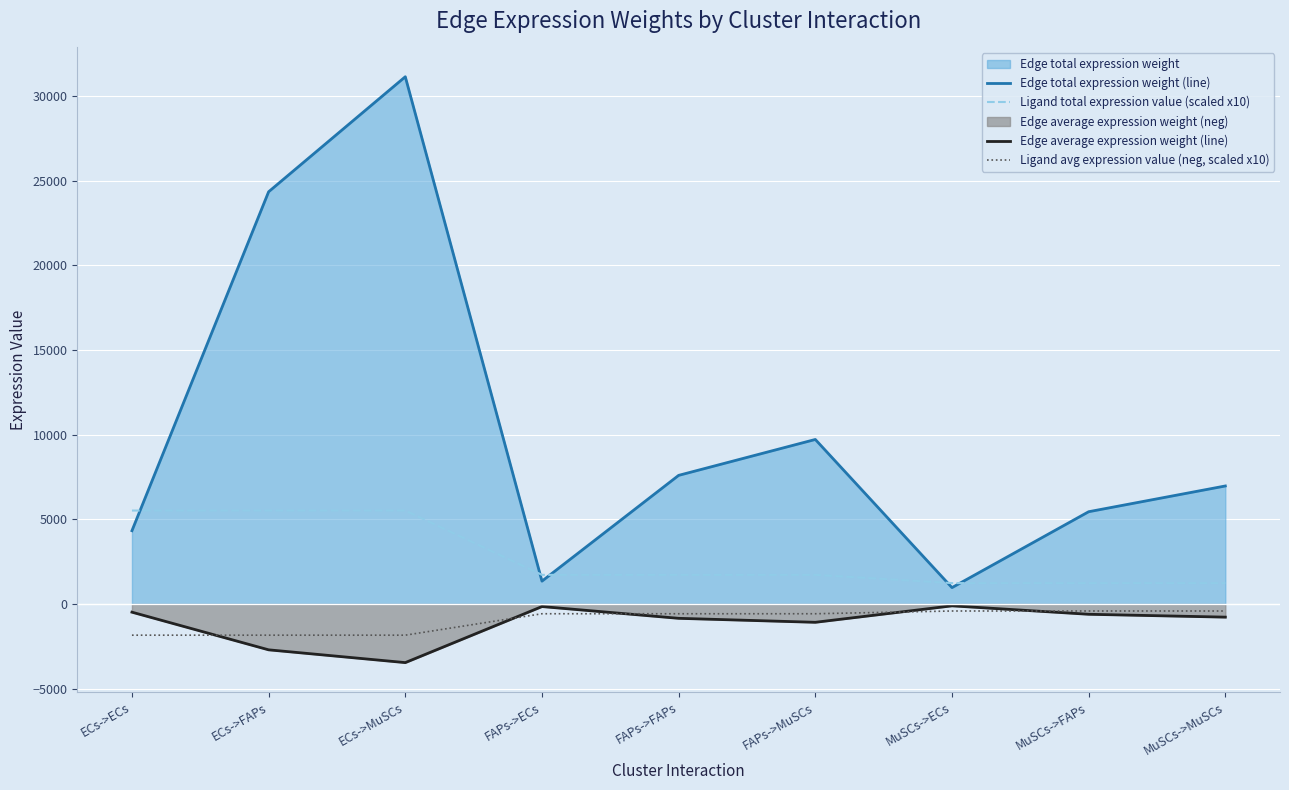

Is it true that Edge average expression weight (line) equals -844.5 at FAPs->FAPs?

True